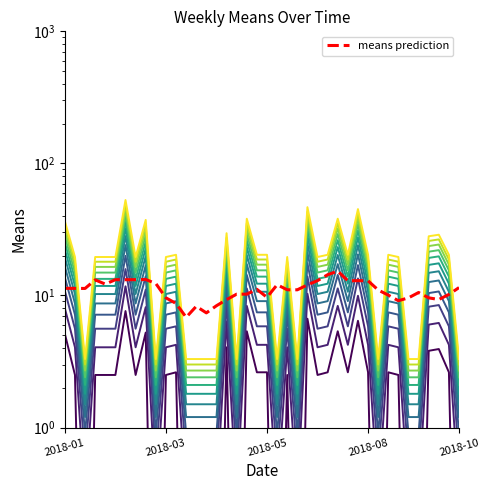

What is the sum of the values at 2018-01-07 and 2018-07-29?

68.9